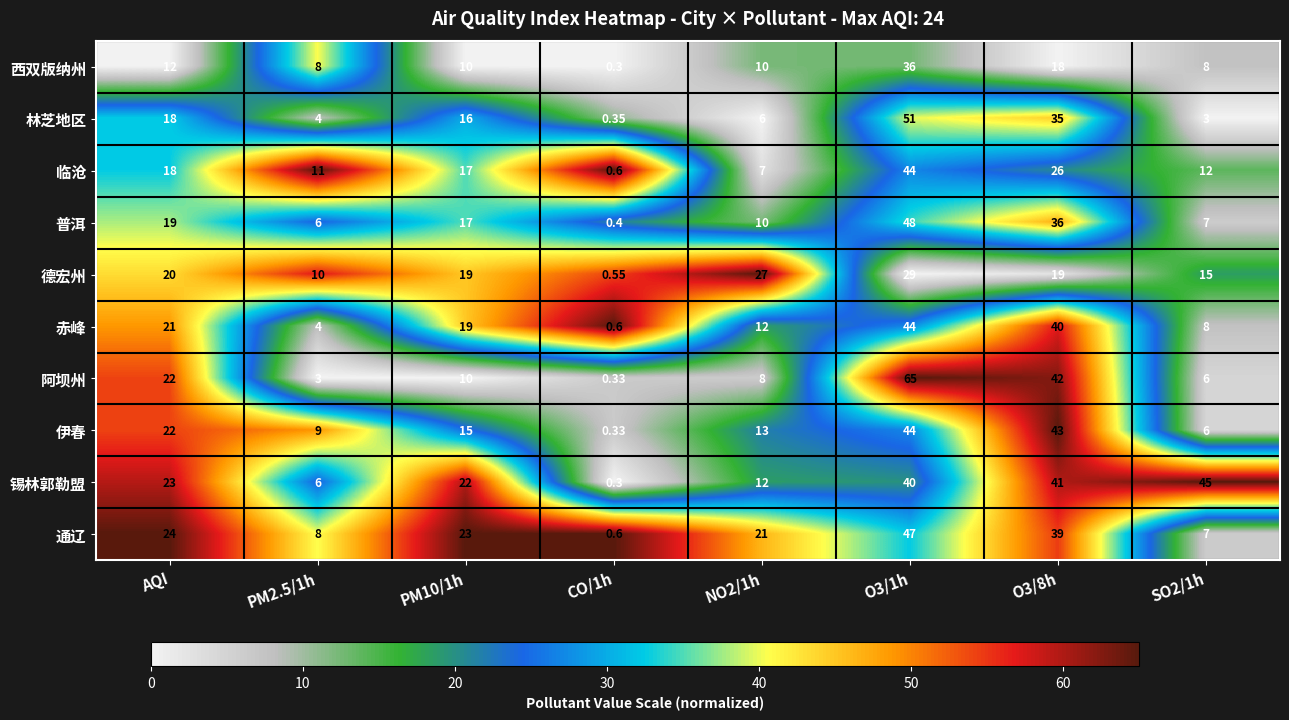

Where is 阿坝州 nearest to the value 32?

AQI